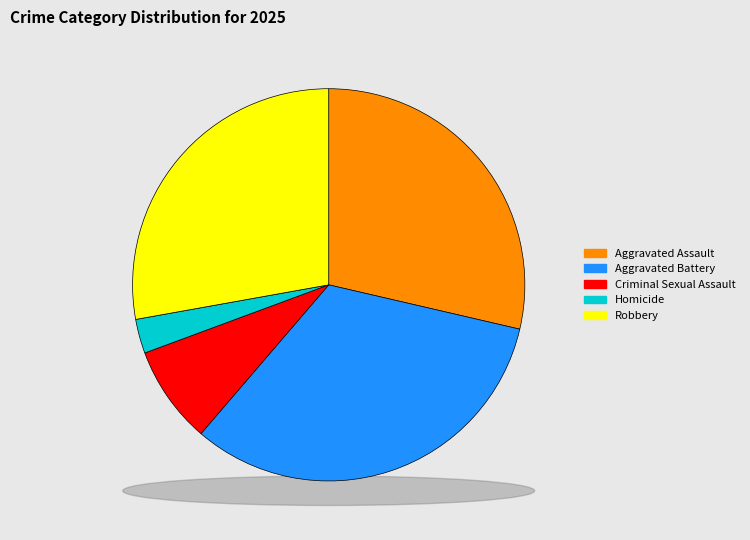

What percentage is the Criminal Sexual Assault slice, to the nearest percent?

8%